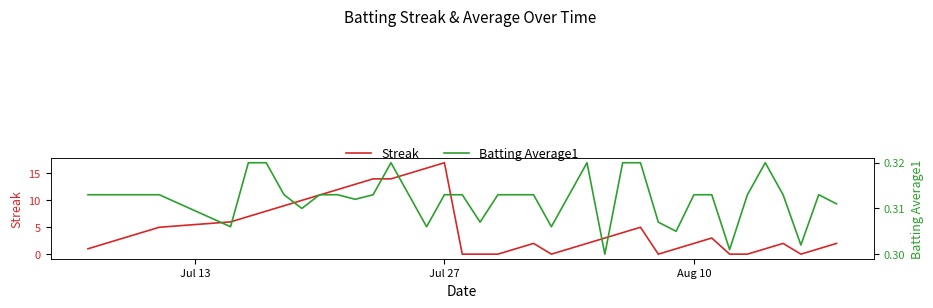

What is the difference between the highest and lowest values at Aug 10?

2.7